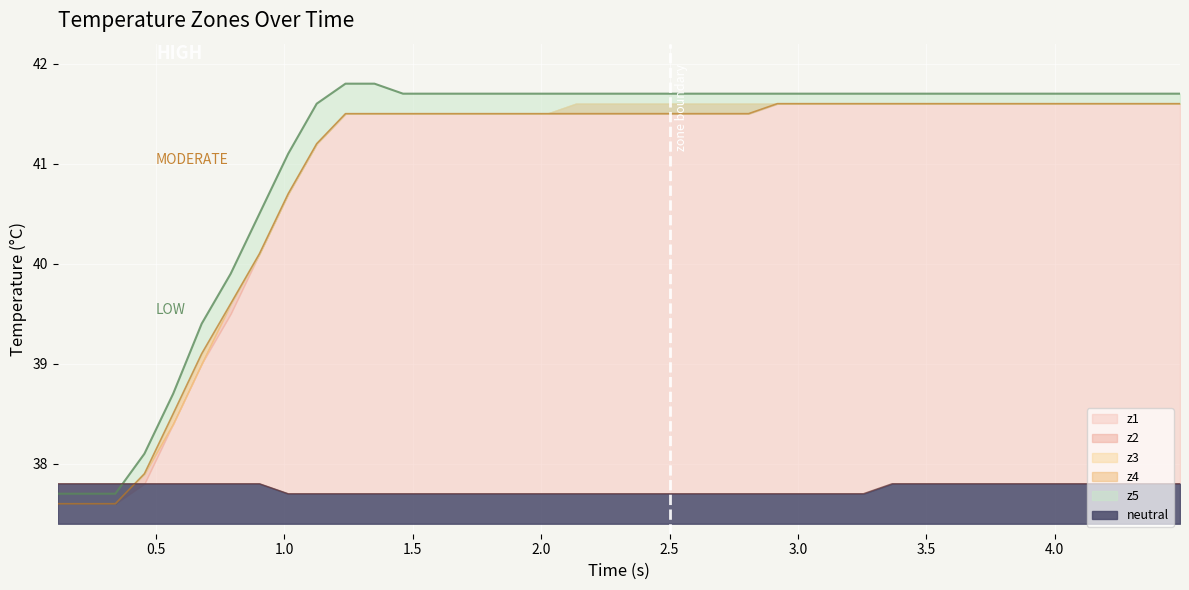

What is the difference between the second highest and minimum values in the z1 series?

4.0